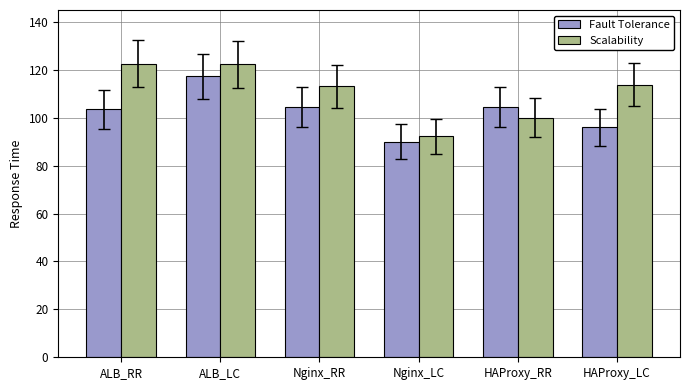

What value does the Fault Tolerance series have at ALB_LC?

117.3